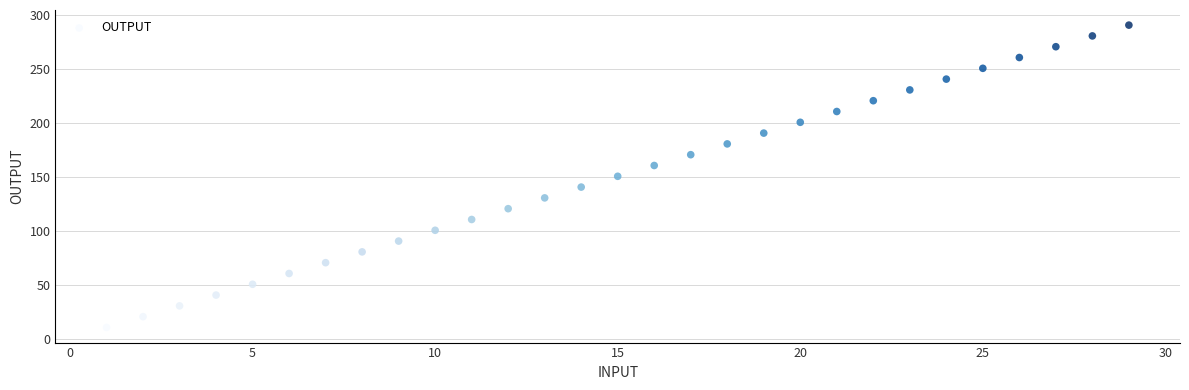

What is the range of Y values (max minus min)?

280